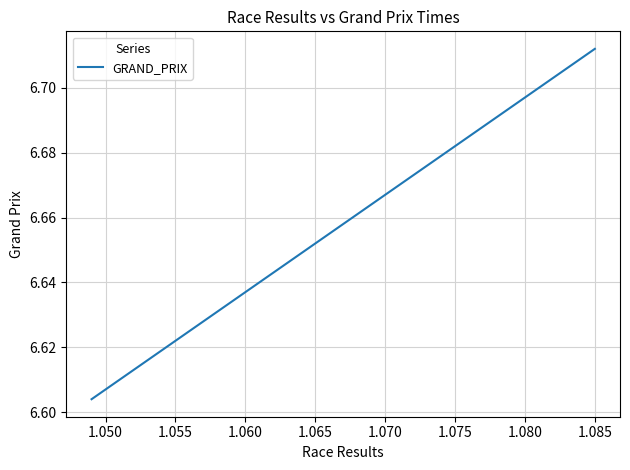

What is the greatest value displayed?

6.7